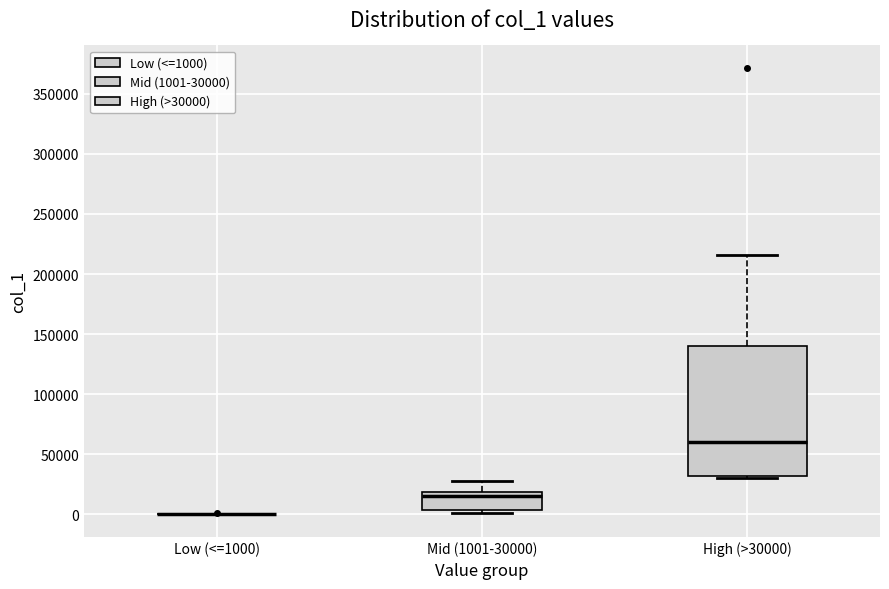

Reading left to right, transcribe this box plot: for each box, give where its median line is, the range the box spans, and where its two whiskers end, as read against the y-axis. The values are not printed on the chart, so give them approximately, as read against the axis.

Low (<=1000): box collapsed to a line at 0, whiskers 0 to 0
Mid (1001-30000): median 15000, box 5000 to 20000, whiskers 0 to 30000
High (>30000): median 60000, box 30000 to 140000, whiskers 30000 (just below the box's lower edge) to 215000